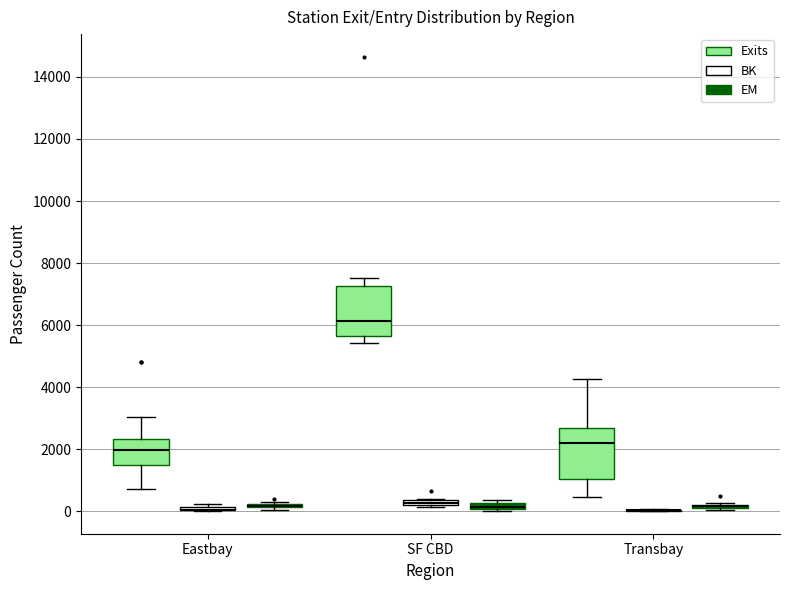

Where is the lower edge of the box for SF CBD (BK) on the y-axis? The values are not printed on the chart, so give them approximately, as read against the axis.

200